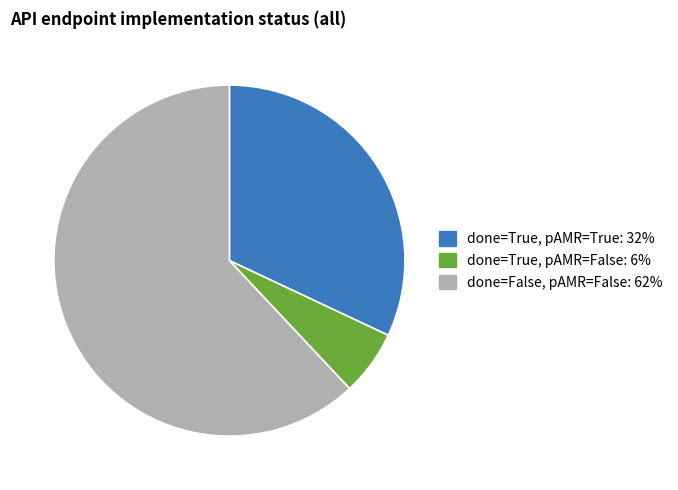

Rank the categories by value from highest to lowest.

done=False, pAMR=False, done=True, pAMR=True, done=True, pAMR=False